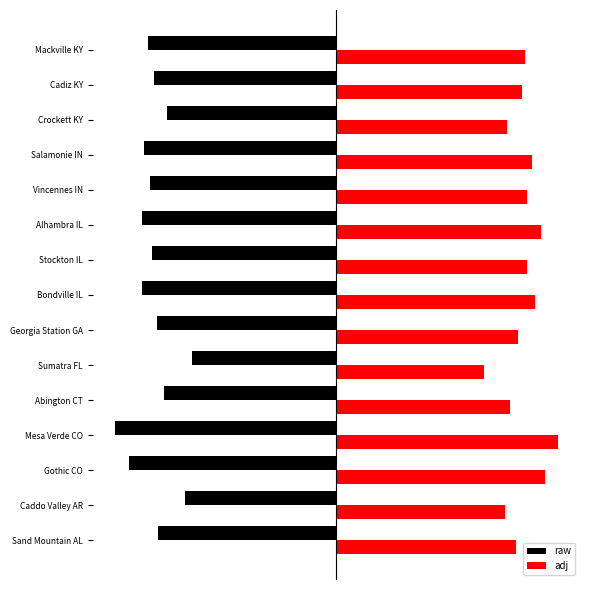

What are all the series names shown in the legend?

raw, adj